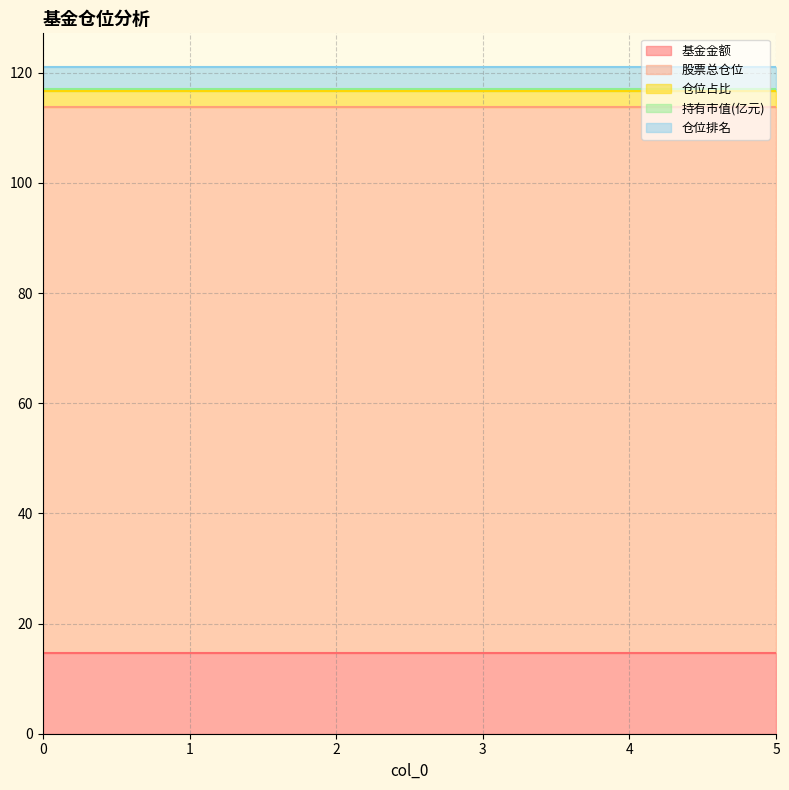

What is the spread (max minus min) of values at 5?

98.6